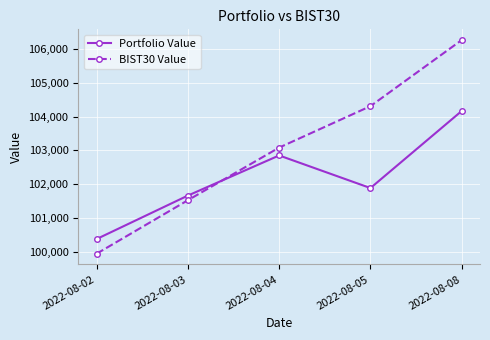

Which series has the largest range (max minus min)?

BIST30 Value